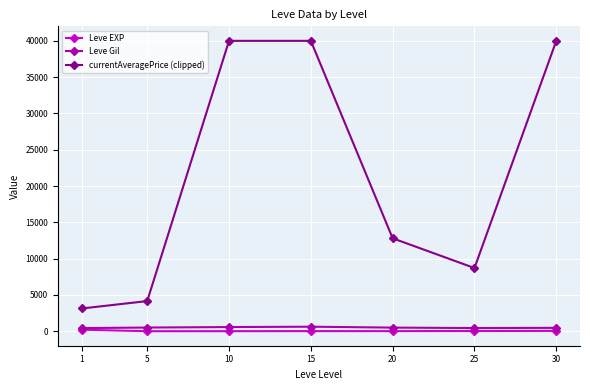

Is the value of currentAveragePrice (clipped) at 25 greater than the value of Leve Gil at 15?

Yes